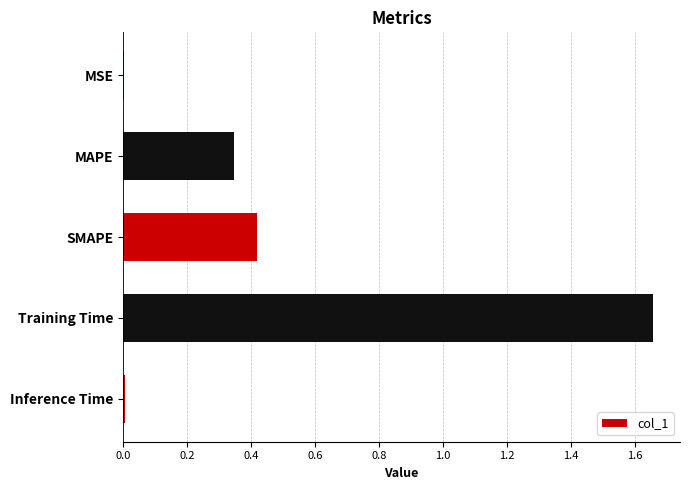

Which category has the highest value across all series?

Training Time